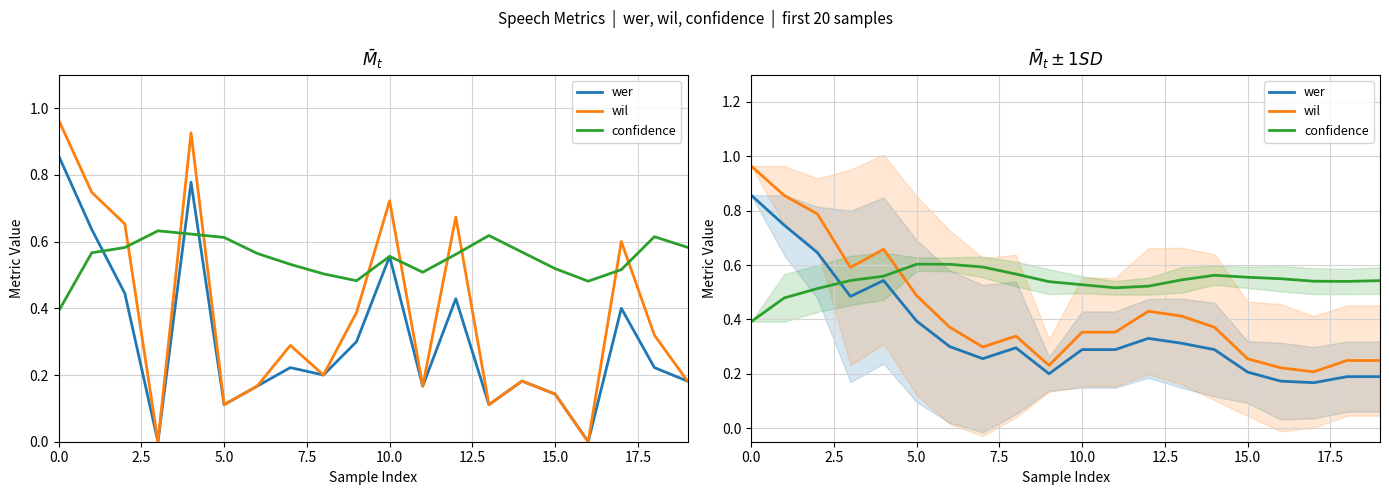

What position from the left is 15?

16